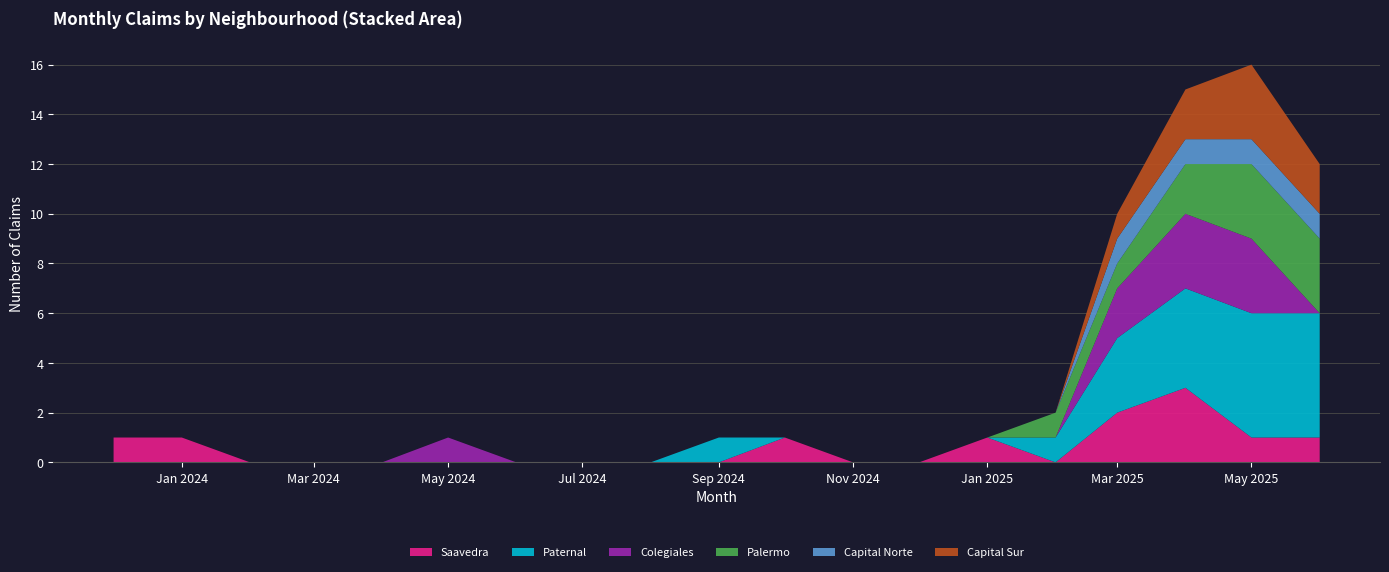

Reading left to right, list all the values displayed in this chart.

Saavedra: 0=1	1=1	2=0	3=0	4=0	5=0	6=0	7=0	8=0	9=0	10=1	11=0	12=0	13=1	14=0	15=2	16=3	17=1	18=1
Paternal: 0=0	1=0	2=0	3=0	4=0	5=0	6=0	7=0	8=0	9=1	10=0	11=0	12=0	13=0	14=1	15=3	16=4	17=5	18=5
Colegiales: 0=0	1=0	2=0	3=0	4=0	5=1	6=0	7=0	8=0	9=0	10=0	11=0	12=0	13=0	14=0	15=2	16=3	17=3	18=0
Palermo: 0=0	1=0	2=0	3=0	4=0	5=0	6=0	7=0	8=0	9=0	10=0	11=0	12=0	13=0	14=1	15=1	16=2	17=3	18=3
Capital Norte: 0=0	1=0	2=0	3=0	4=0	5=0	6=0	7=0	8=0	9=0	10=0	11=0	12=0	13=0	14=0	15=1	16=1	17=1	18=1
Capital Sur: 0=0	1=0	2=0	3=0	4=0	5=0	6=0	7=0	8=0	9=0	10=0	11=0	12=0	13=0	14=0	15=1	16=2	17=3	18=2